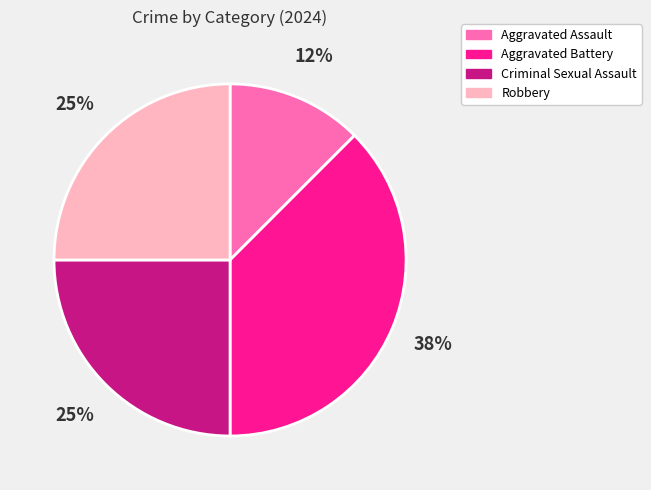

The Aggravated Assault slice represents 12% of the pie. True or false?

True